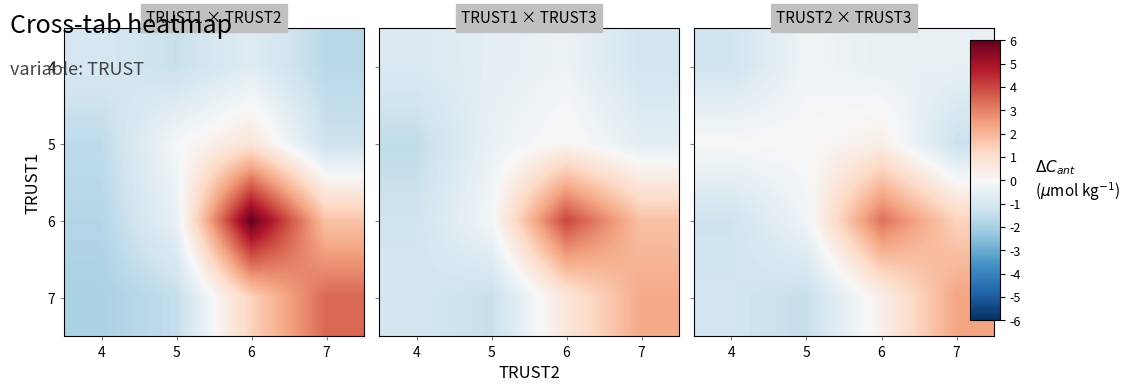

At which category does the chart reach its minimum across all series?

5